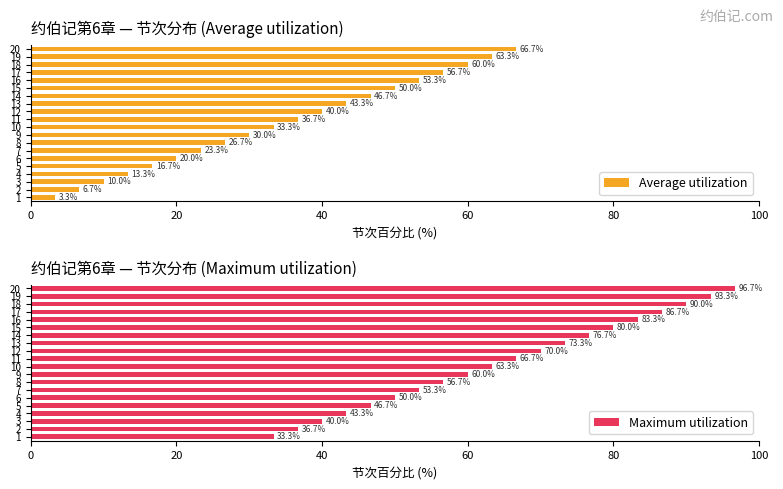

Reading left to right, transcribe all the data shown in this chart.

Average utilization: 3.3	6.7	10.0	13.3	16.7	20.0	23.3	26.7	30.0	33.3	36.7	40.0	43.3	46.7	50.0	53.3	56.7	60.0	63.3	66.7
Maximum utilization: 33.3	36.7	40.0	43.3	46.7	50.0	53.3	56.7	60.0	63.3	66.7	70.0	73.3	76.7	80.0	83.3	86.7	90.0	93.3	96.7